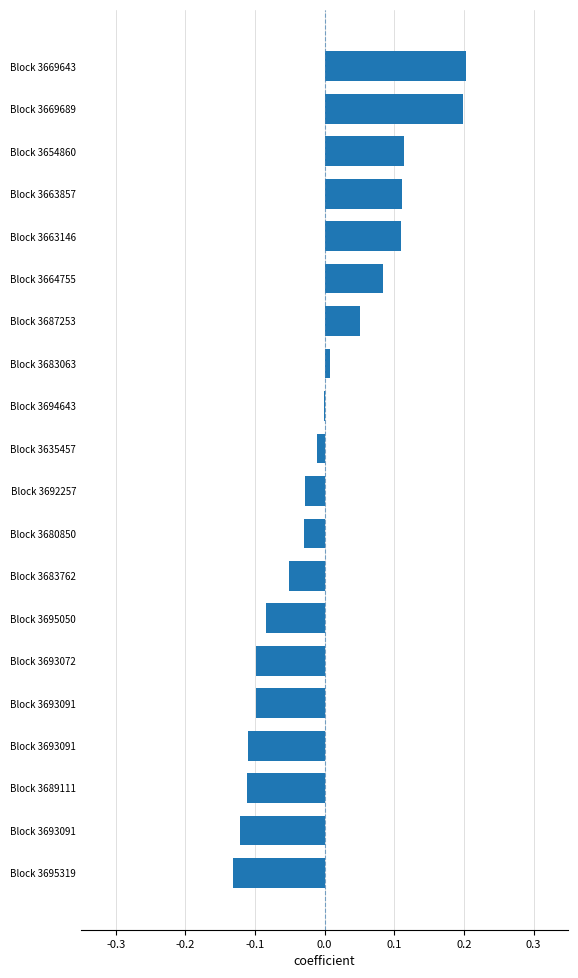

How many series are shown in this chart?

1